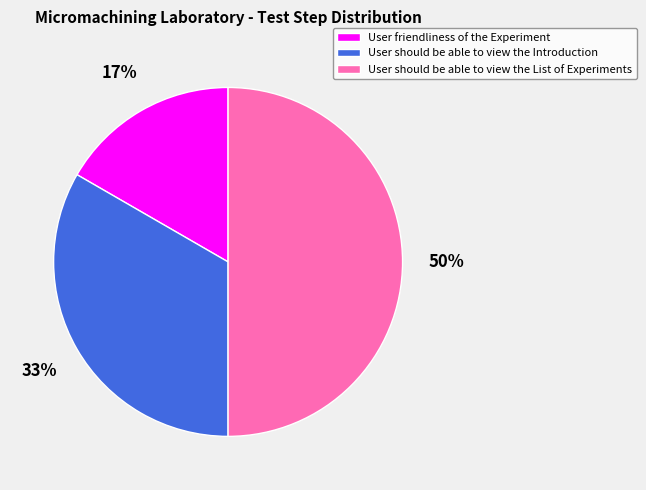

Which category has the smallest portion of the pie?

User friendliness of the Experiment